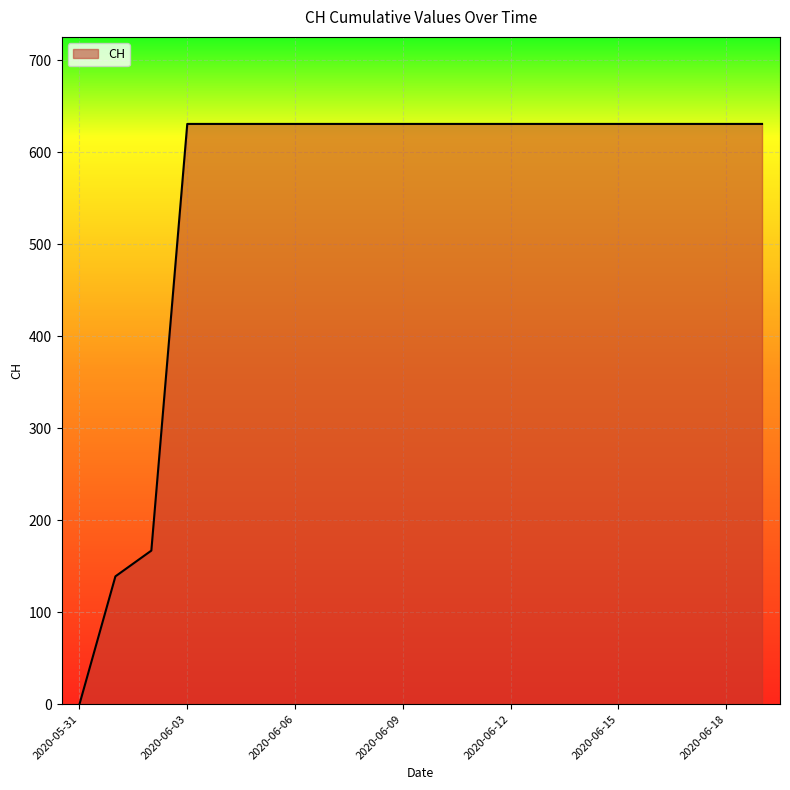

What is the difference between the maximum and minimum values?

631